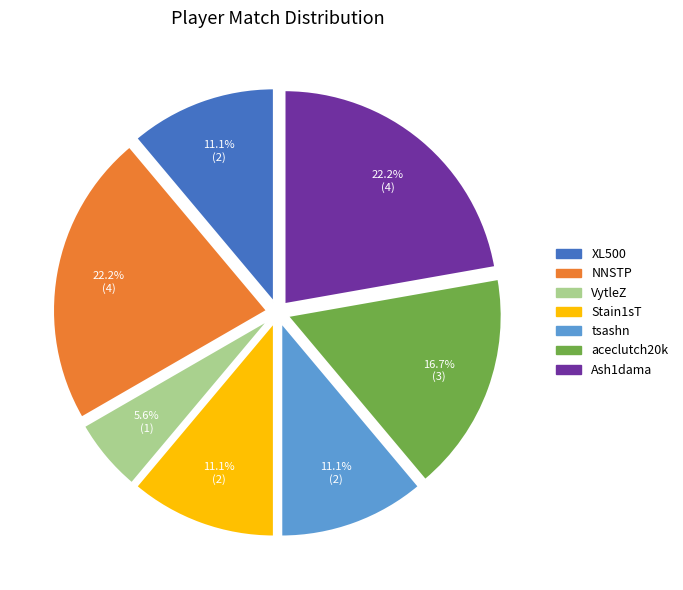

What percentage is the Ash1dama slice, to the nearest percent?

22%